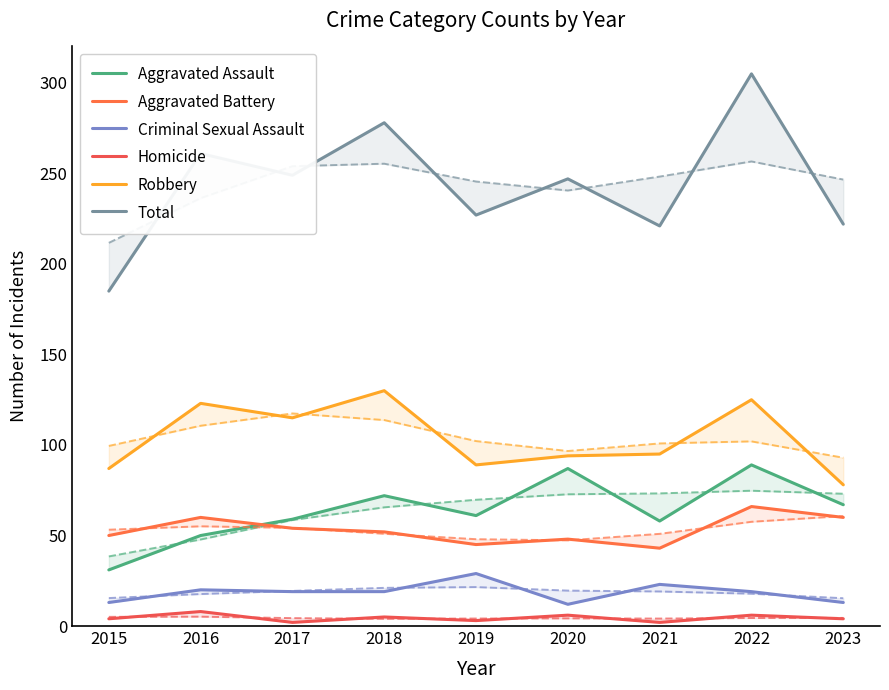

What is the difference between the maximum and minimum values in the Criminal Sexual Assault series?

17